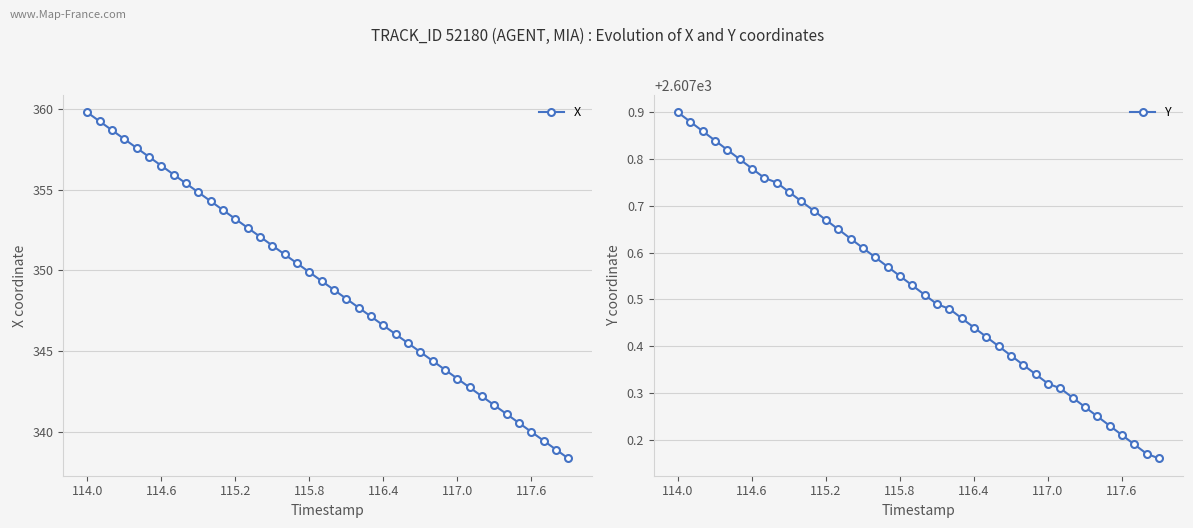

True or false: X has more than 1 interior local peaks.

False